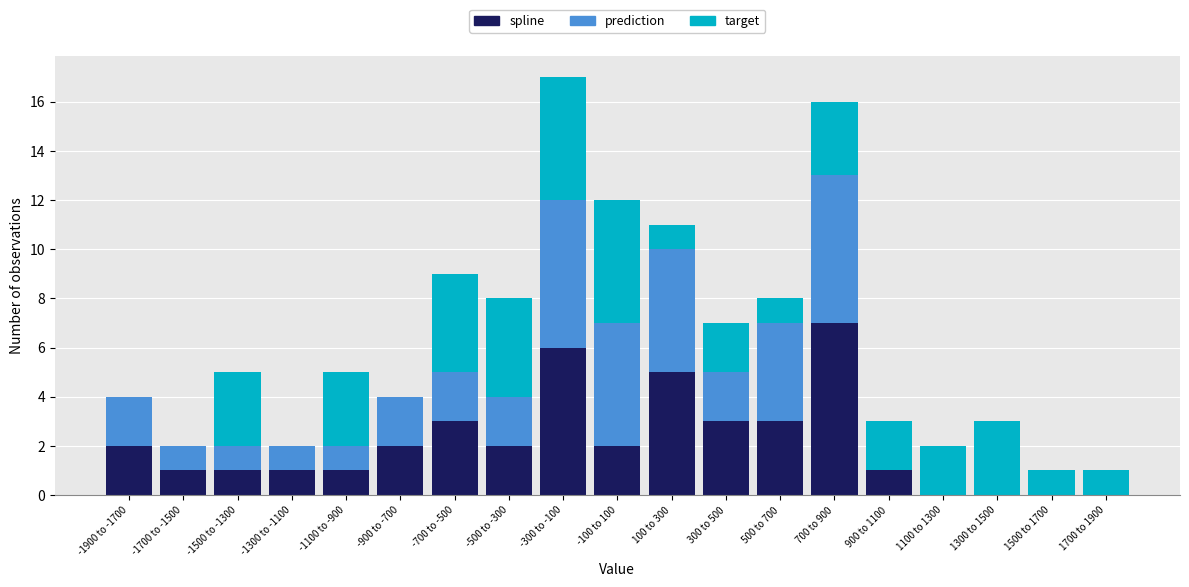

True or false: spline has a value of 0 at -1300 to -1100.

False